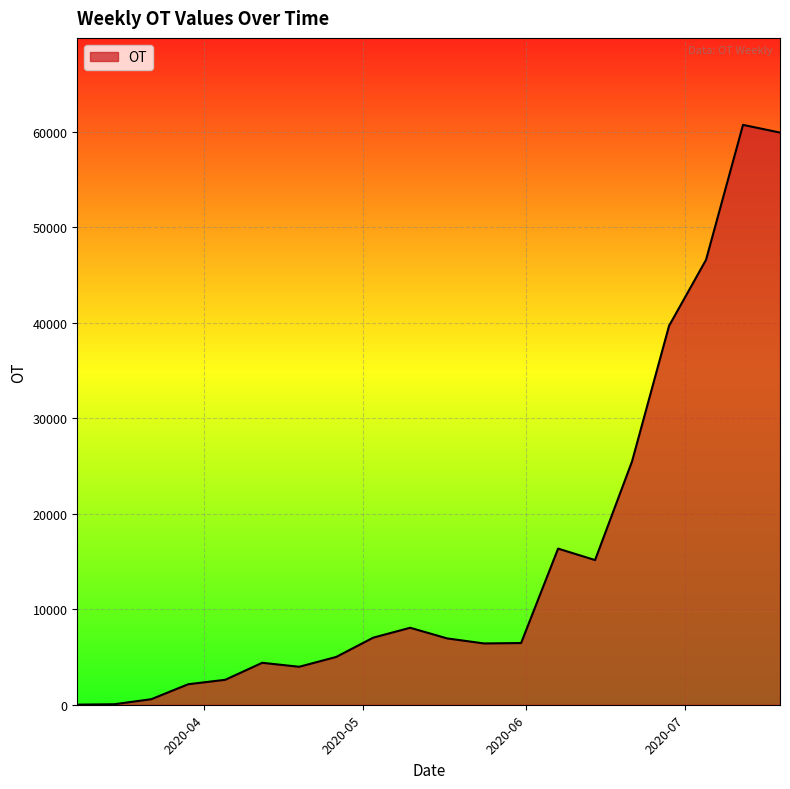

What is the maximum value shown in the chart?

60737